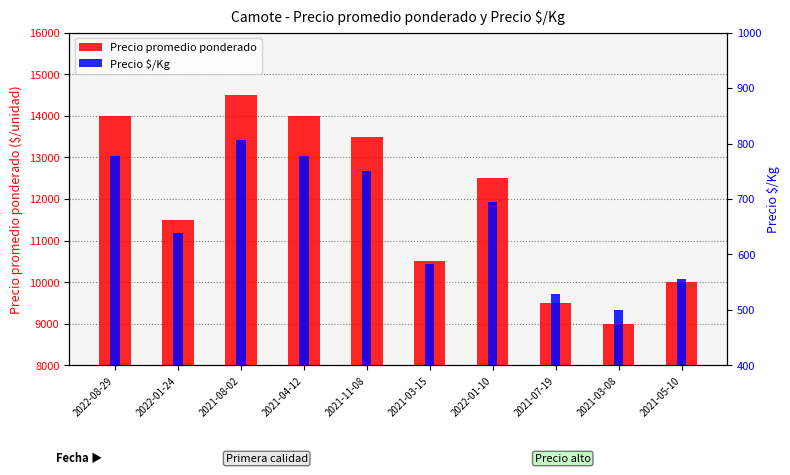

Does the chart contain any negative values?

No